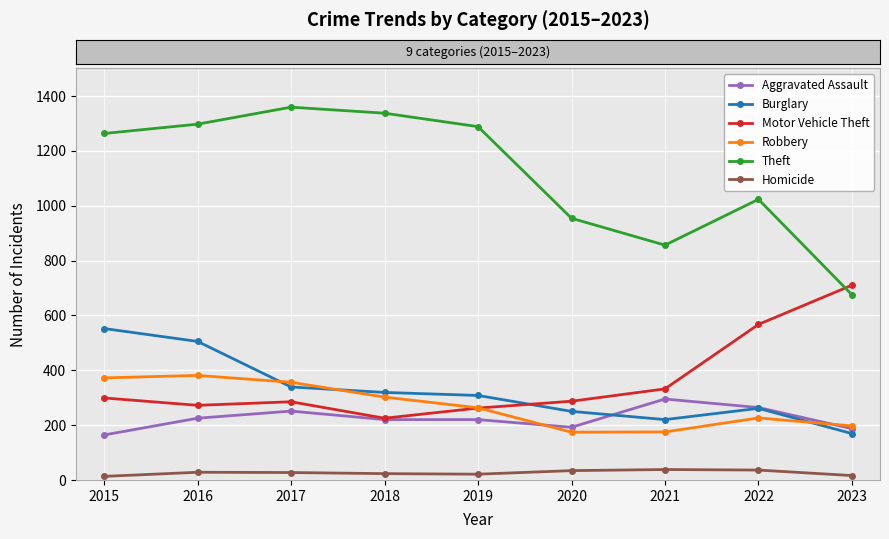

How many interior local peaks does the Theft series have?

2